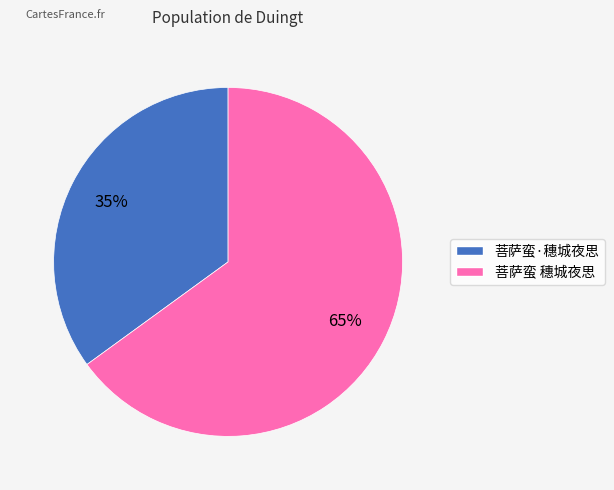

To the nearest percent, what is the average slice percentage?

50%